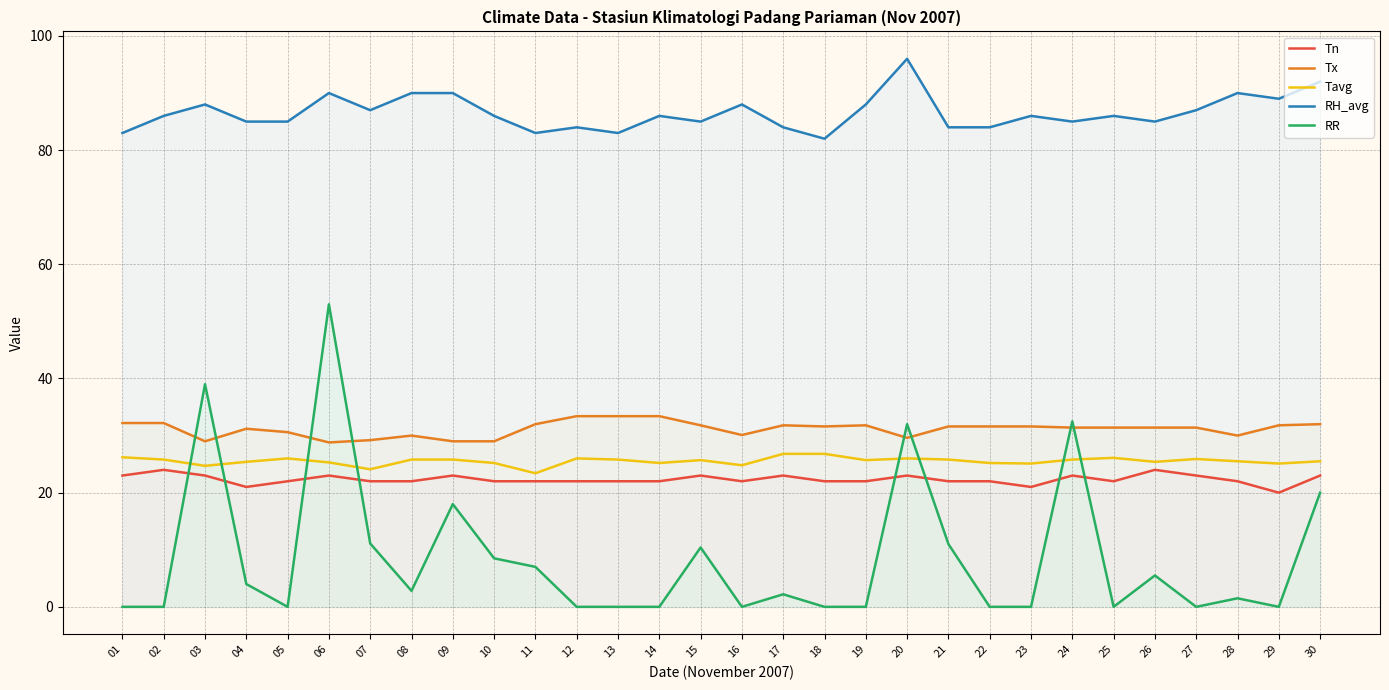

How many lines are shown in the chart?

5